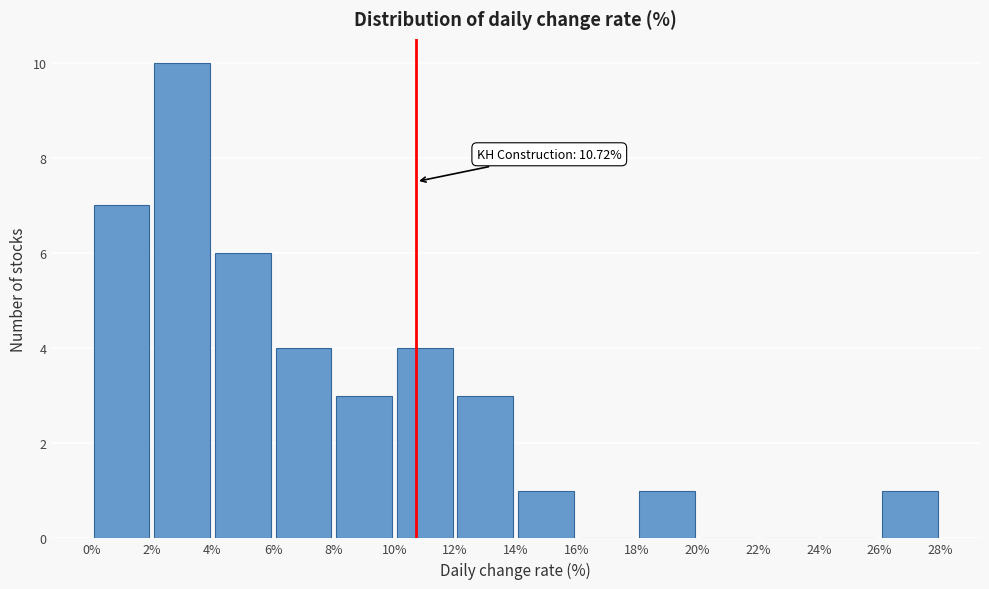

Which range on the x-axis has the tallest bar?

2% to 4%